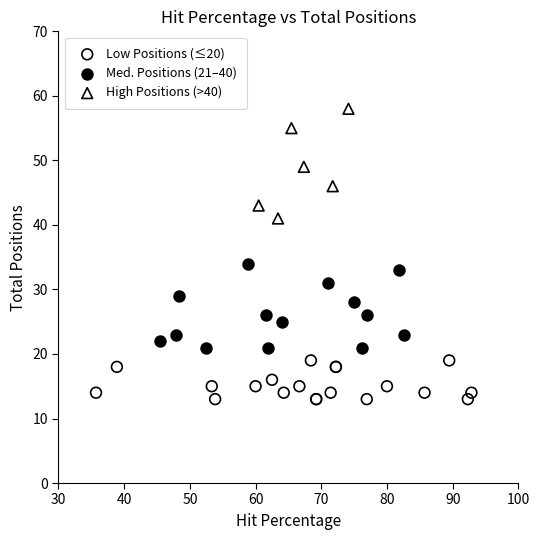

Which series reaches the minimum Y coordinate?

Low Positions (≤20)